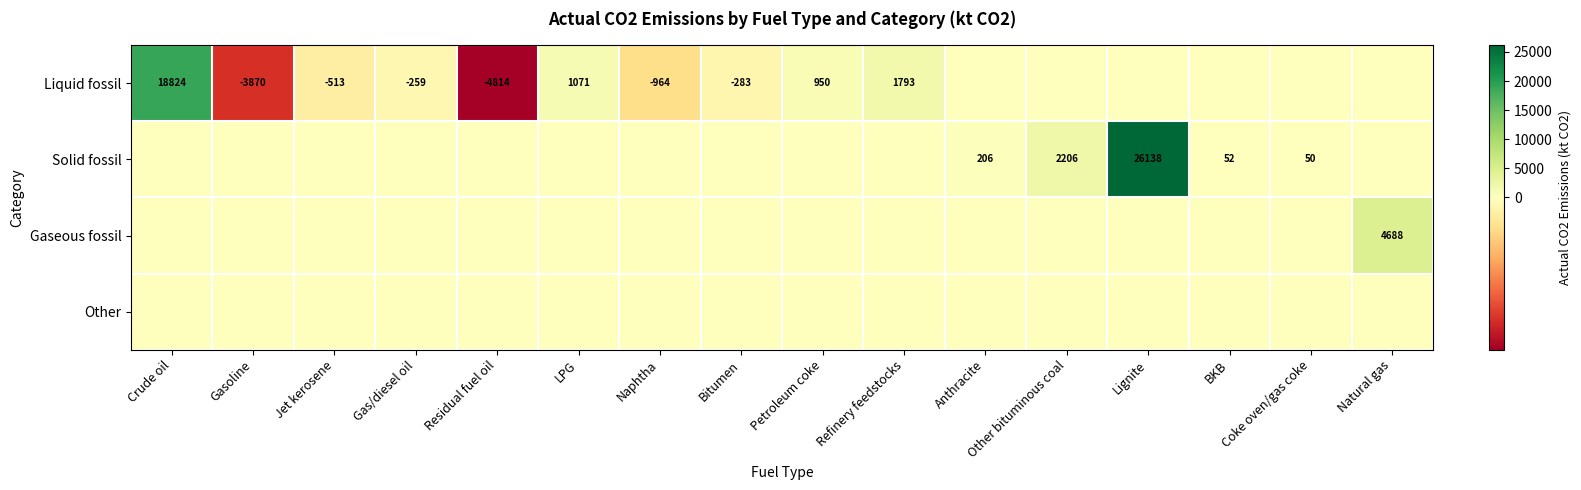

The Gaseous fossil series shows 4688 at Natural gas. True or false?

True